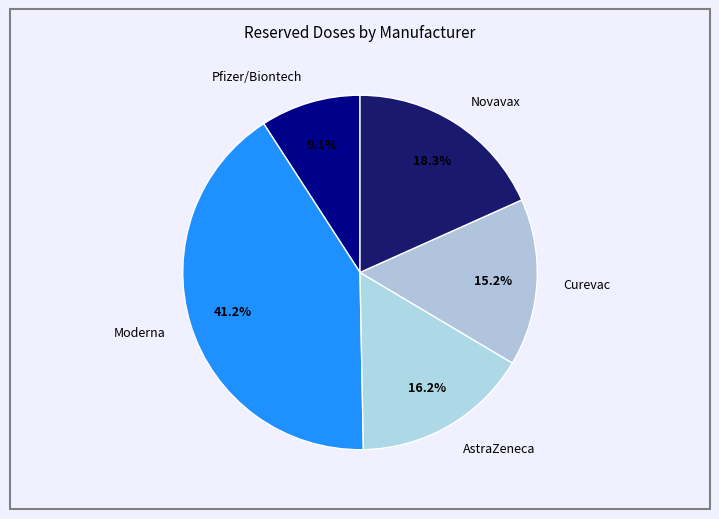

What percentage is the Curevac slice, to the nearest percent?

15%